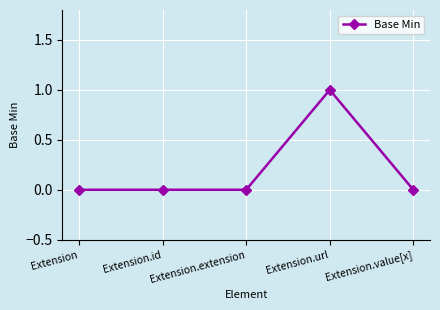

Which category has the highest value across all series?

Extension.url